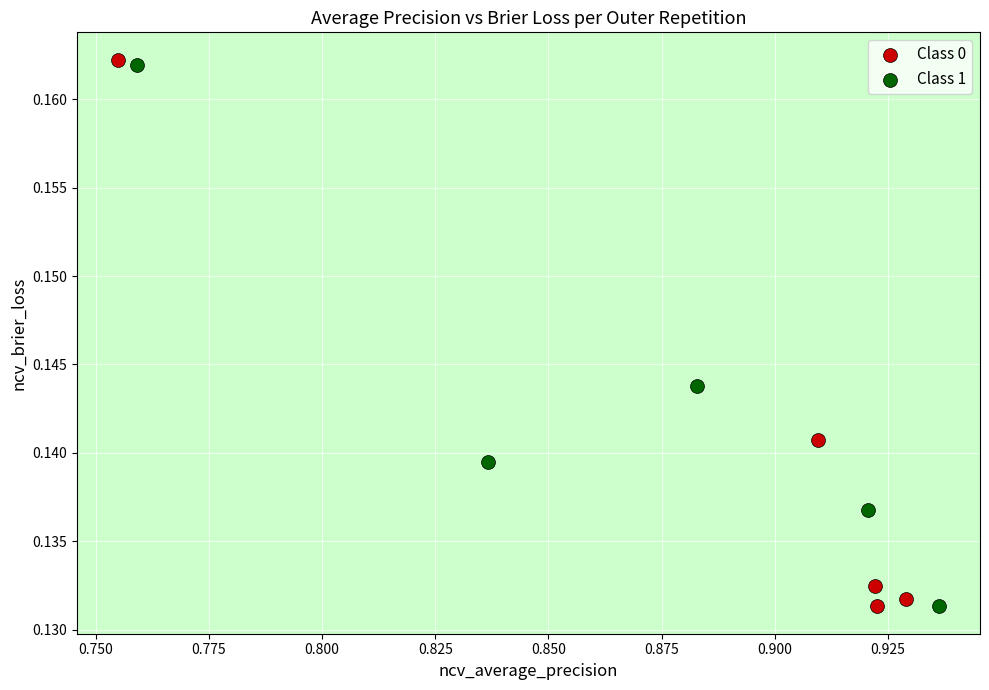

Which series has the widest spread of Y values?

Class 0